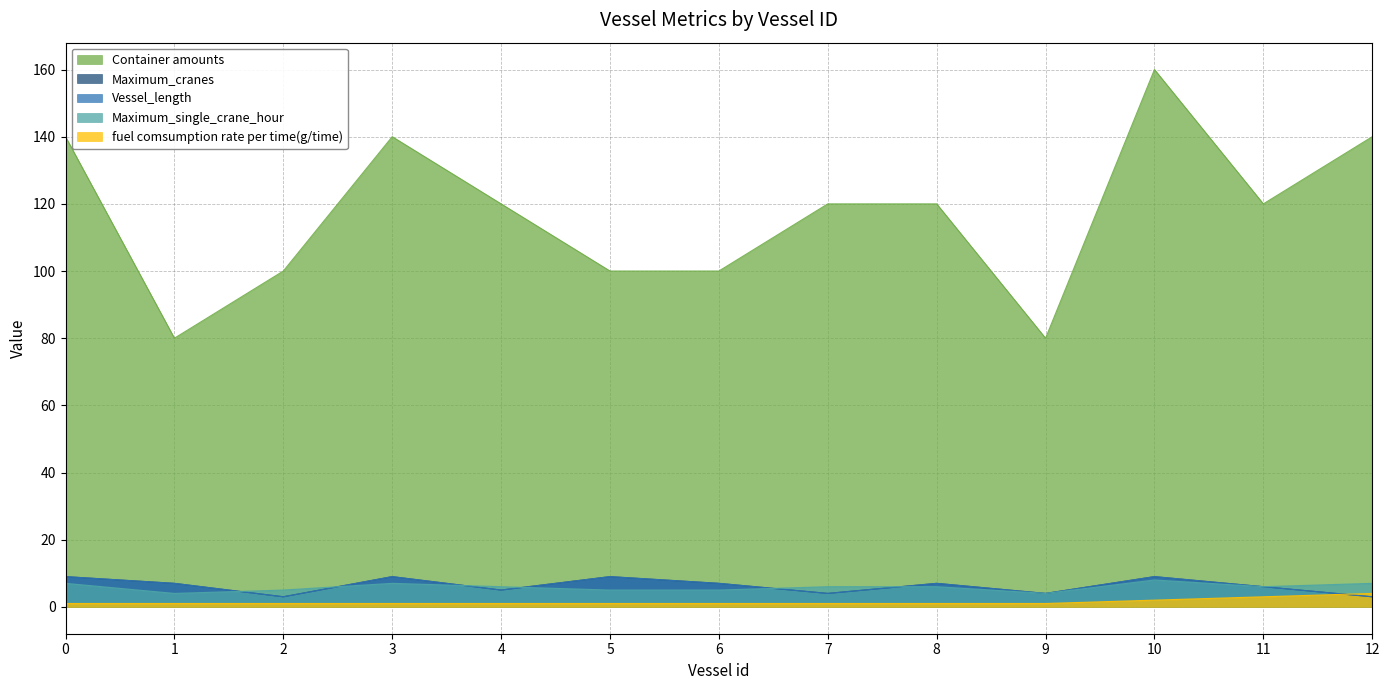

What is the approximate value of Container amounts at 7?

120